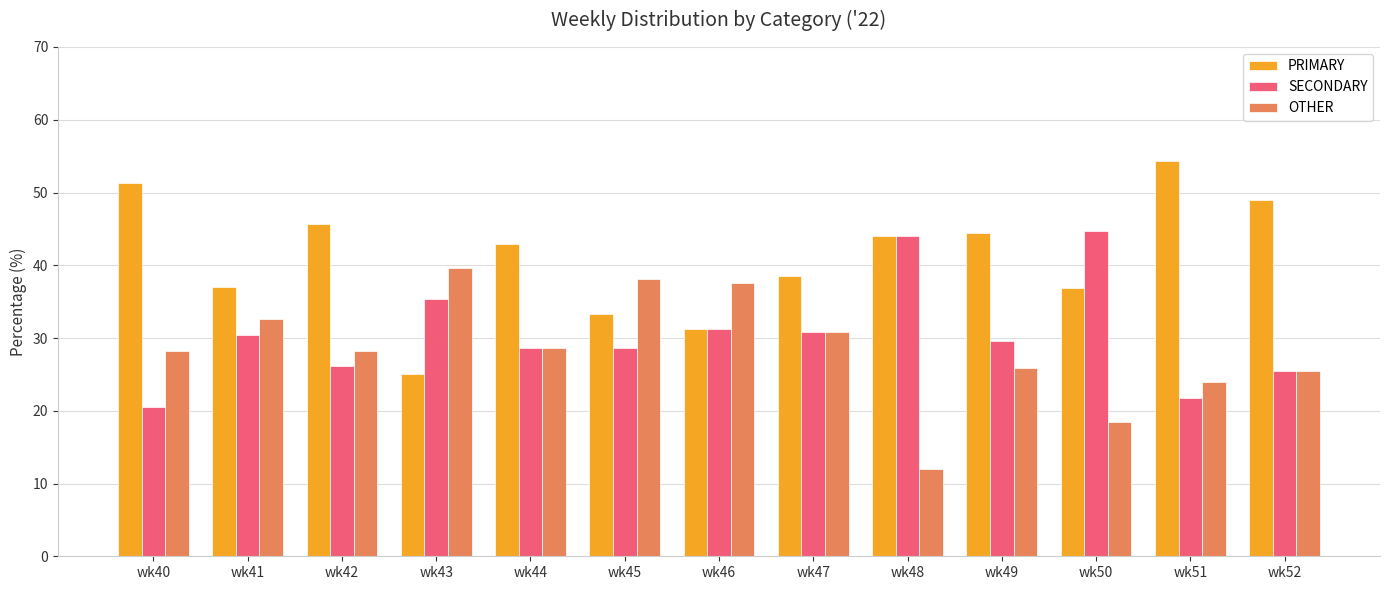

How many series are shown in this chart?

3